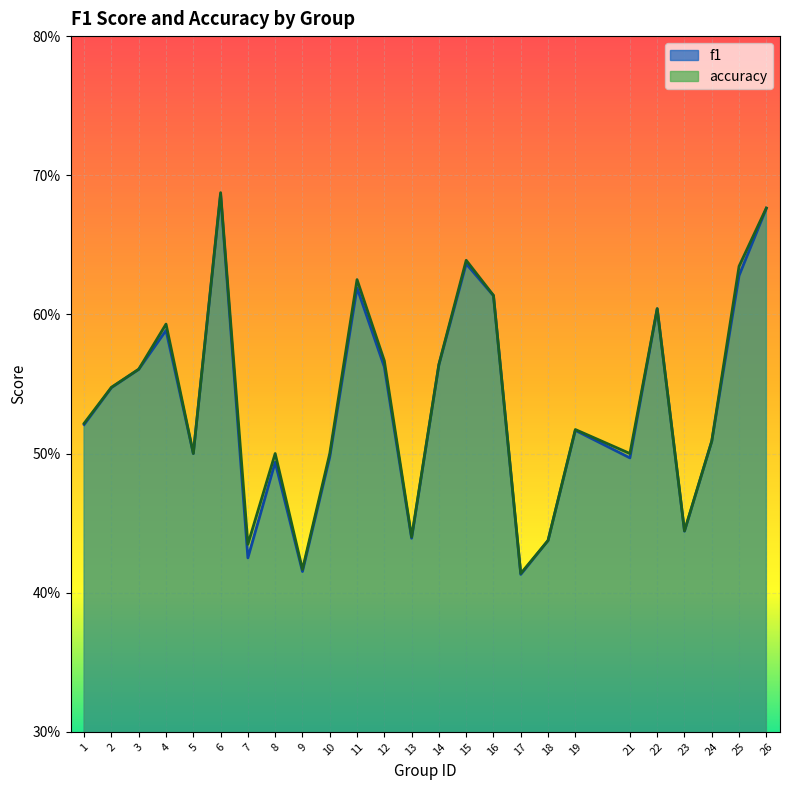

At which category is the sum across all series the highest?

6